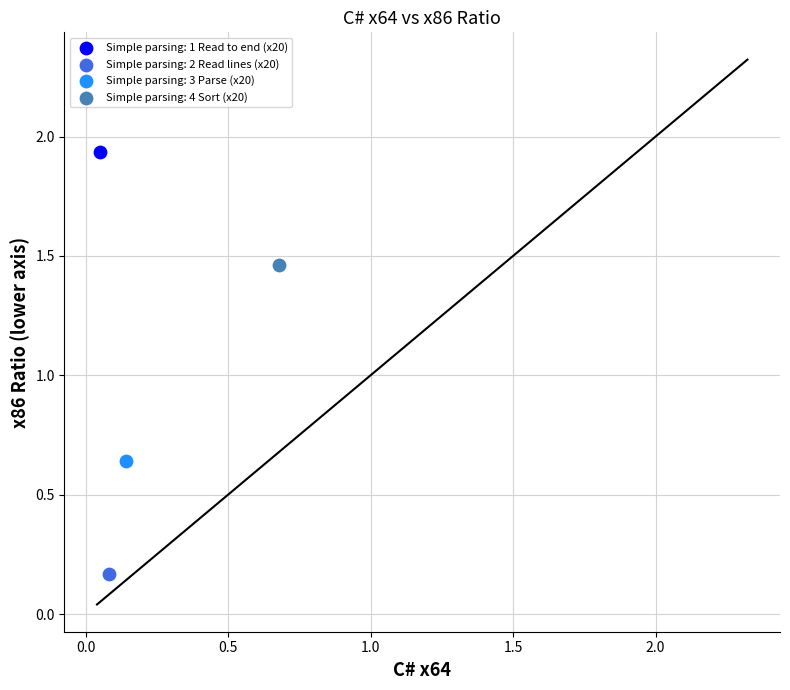

Which series contains the highest Y value?

Simple parsing: 1 Read to end (x20)